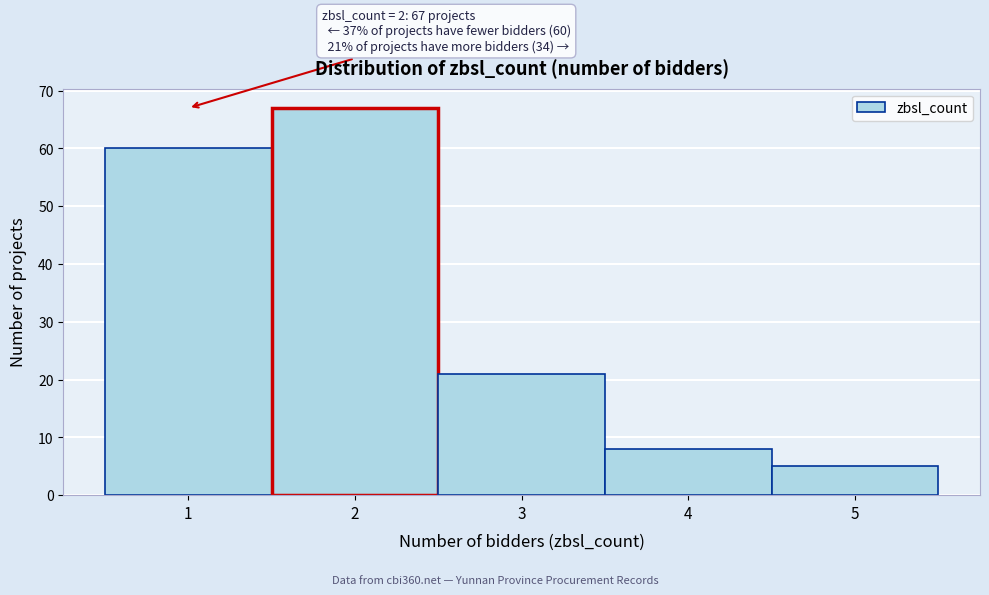

Reading right to left, list all the values displayed in this chart.

5=5	4=8	3=21	2=67	1=60